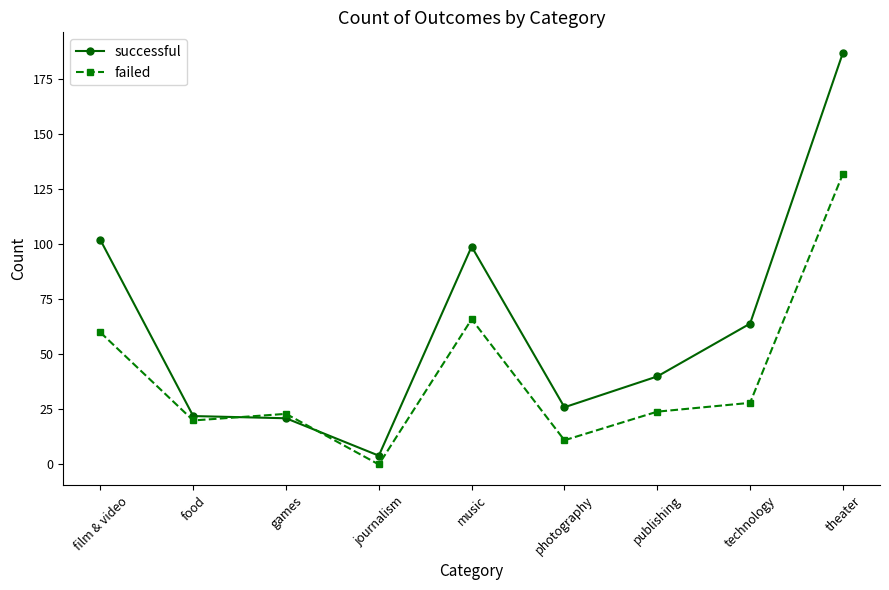

What is the difference between the successful values at photography and technology?

38